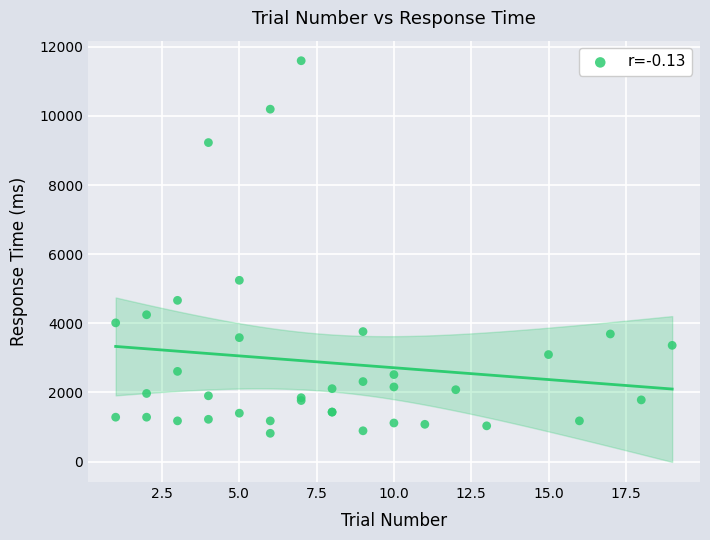

What Y value in the scatter plot is closest to 6206?

5244